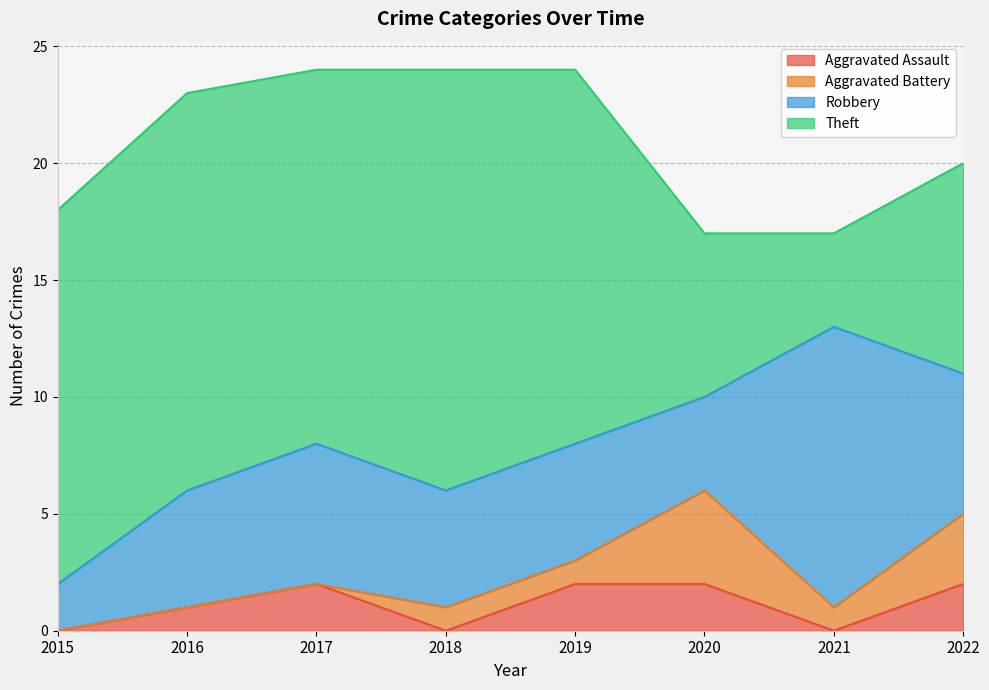

At 2019, list the series in order from largest to smallest.

Theft, Robbery, Aggravated Assault, Aggravated Battery